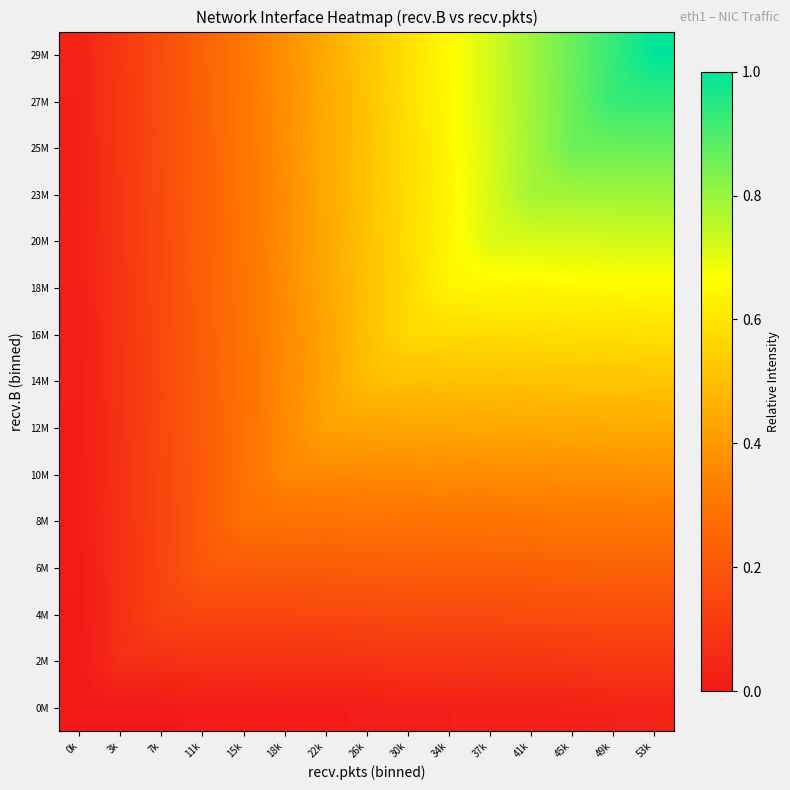

Reading left to right, extract all data points from this chart.

0M: 0k=0.0	3k=0.0	7k=0.0	11k=0.0	15k=0.0	18k=0.0	22k=0.0	26k=0.0	30k=0.0	34k=0.0	37k=0.0	41k=0.0	45k=0.0	49k=0.0	53k=0.0
2M: 0k=0.0	3k=0.1	7k=0.1	11k=0.1	15k=0.1	18k=0.1	22k=0.1	26k=0.1	30k=0.1	34k=0.1	37k=0.1	41k=0.1	45k=0.1	49k=0.1	53k=0.1
4M: 0k=0.0	3k=0.1	7k=0.1	11k=0.1	15k=0.1	18k=0.1	22k=0.2	26k=0.2	30k=0.2	34k=0.2	37k=0.2	41k=0.2	45k=0.2	49k=0.2	53k=0.2
6M: 0k=0.0	3k=0.1	7k=0.1	11k=0.2	15k=0.2	18k=0.2	22k=0.2	26k=0.2	30k=0.2	34k=0.2	37k=0.2	41k=0.2	45k=0.2	49k=0.2	53k=0.2
8M: 0k=0.0	3k=0.1	7k=0.1	11k=0.2	15k=0.3	18k=0.3	22k=0.3	26k=0.3	30k=0.3	34k=0.3	37k=0.3	41k=0.3	45k=0.3	49k=0.3	53k=0.3
10M: 0k=0.0	3k=0.1	7k=0.1	11k=0.2	15k=0.3	18k=0.4	22k=0.4	26k=0.4	30k=0.4	34k=0.4	37k=0.4	41k=0.4	45k=0.4	49k=0.4	53k=0.4
12M: 0k=0.0	3k=0.1	7k=0.2	11k=0.2	15k=0.3	18k=0.4	22k=0.4	26k=0.4	30k=0.4	34k=0.4	37k=0.4	41k=0.4	45k=0.4	49k=0.4	53k=0.4
14M: 0k=0.0	3k=0.1	7k=0.2	11k=0.2	15k=0.3	18k=0.4	22k=0.4	26k=0.5	30k=0.5	34k=0.5	37k=0.5	41k=0.5	45k=0.5	49k=0.5	53k=0.5
16M: 0k=0.0	3k=0.1	7k=0.2	11k=0.2	15k=0.3	18k=0.4	22k=0.4	26k=0.5	30k=0.6	34k=0.6	37k=0.6	41k=0.6	45k=0.6	49k=0.6	53k=0.6
18M: 0k=0.0	3k=0.1	7k=0.2	11k=0.2	15k=0.3	18k=0.4	22k=0.4	26k=0.5	30k=0.6	34k=0.6	37k=0.6	41k=0.6	45k=0.7	49k=0.7	53k=0.7
20M: 0k=0.0	3k=0.1	7k=0.2	11k=0.2	15k=0.3	18k=0.4	22k=0.4	26k=0.5	30k=0.6	34k=0.6	37k=0.7	41k=0.7	45k=0.7	49k=0.7	53k=0.7
23M: 0k=0.0	3k=0.1	7k=0.2	11k=0.2	15k=0.3	18k=0.4	22k=0.4	26k=0.5	30k=0.6	34k=0.6	37k=0.7	41k=0.8	45k=0.8	49k=0.8	53k=0.8
25M: 0k=0.0	3k=0.1	7k=0.2	11k=0.2	15k=0.3	18k=0.4	22k=0.4	26k=0.5	30k=0.6	34k=0.7	37k=0.7	41k=0.8	45k=0.9	49k=0.9	53k=0.9
27M: 0k=0.0	3k=0.1	7k=0.2	11k=0.2	15k=0.3	18k=0.4	22k=0.4	26k=0.5	30k=0.6	34k=0.7	37k=0.7	41k=0.8	45k=0.9	49k=0.9	53k=0.9
29M: 0k=0.0	3k=0.1	7k=0.2	11k=0.2	15k=0.3	18k=0.4	22k=0.4	26k=0.5	30k=0.6	34k=0.7	37k=0.7	41k=0.8	45k=0.9	49k=0.9	53k=1.0